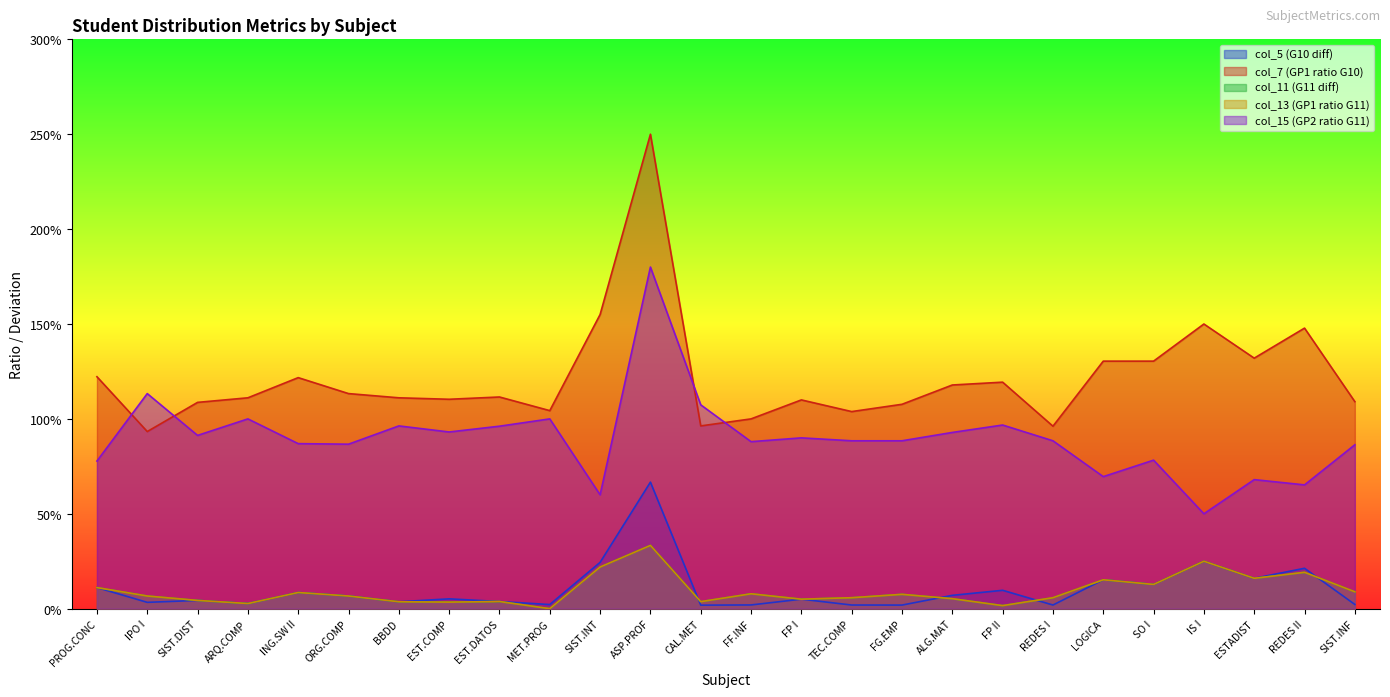

In col_5, how many points are higher than both neighbors (excluding endpoints)?

9